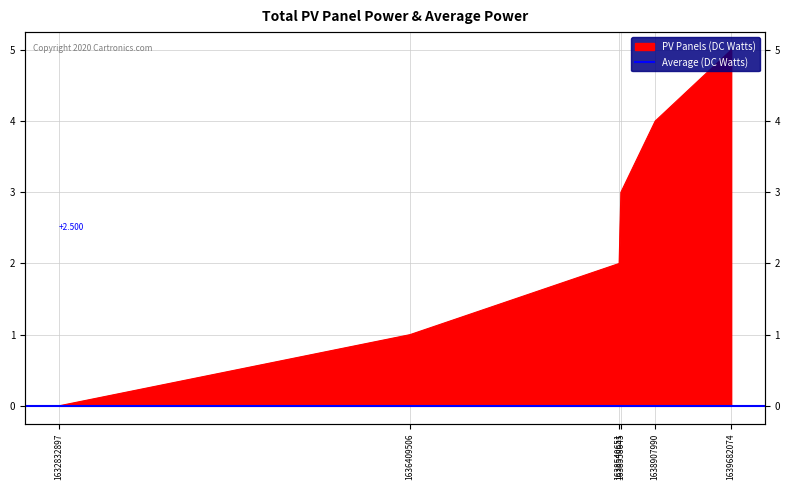

Reading left to right, transcribe all the data shown in this chart.

0	1	2	3	4	5